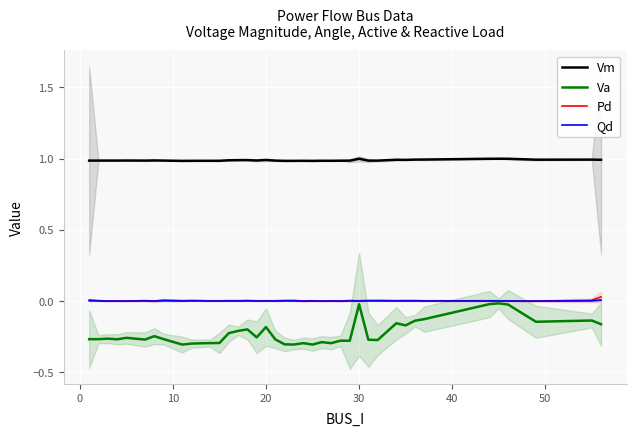

True or false: Vm and Va intersect in this chart.

False